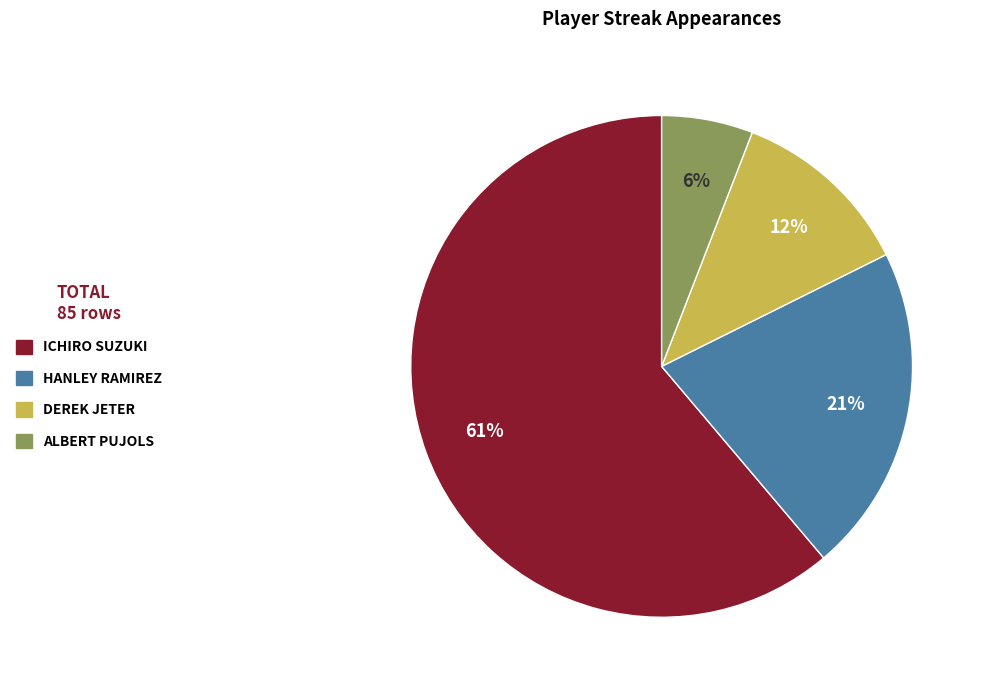

To the nearest percent, what is the average slice percentage?

25%